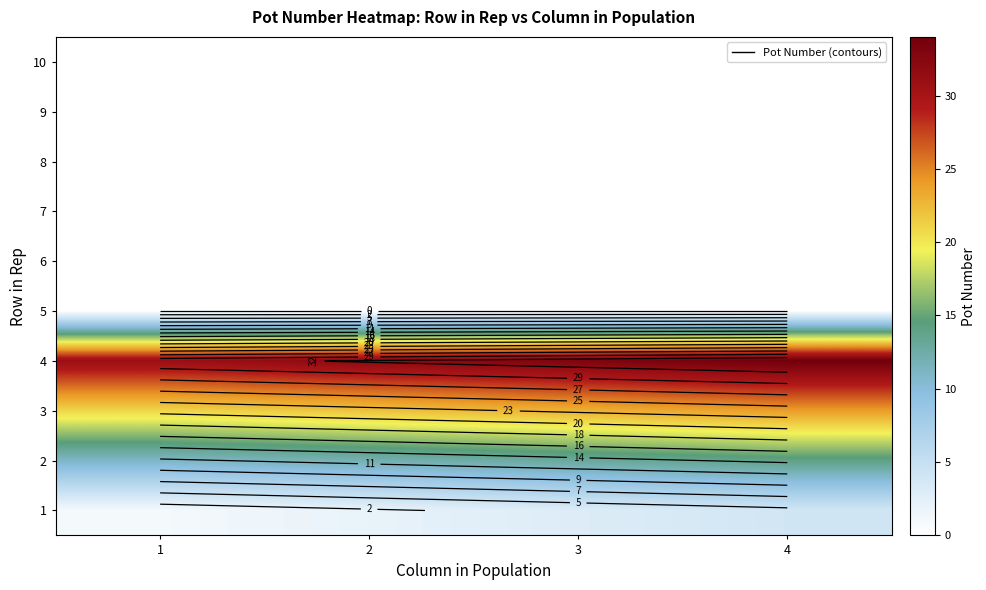

Is the value of 1 at 1 greater than the value of 7 at 3?

Yes